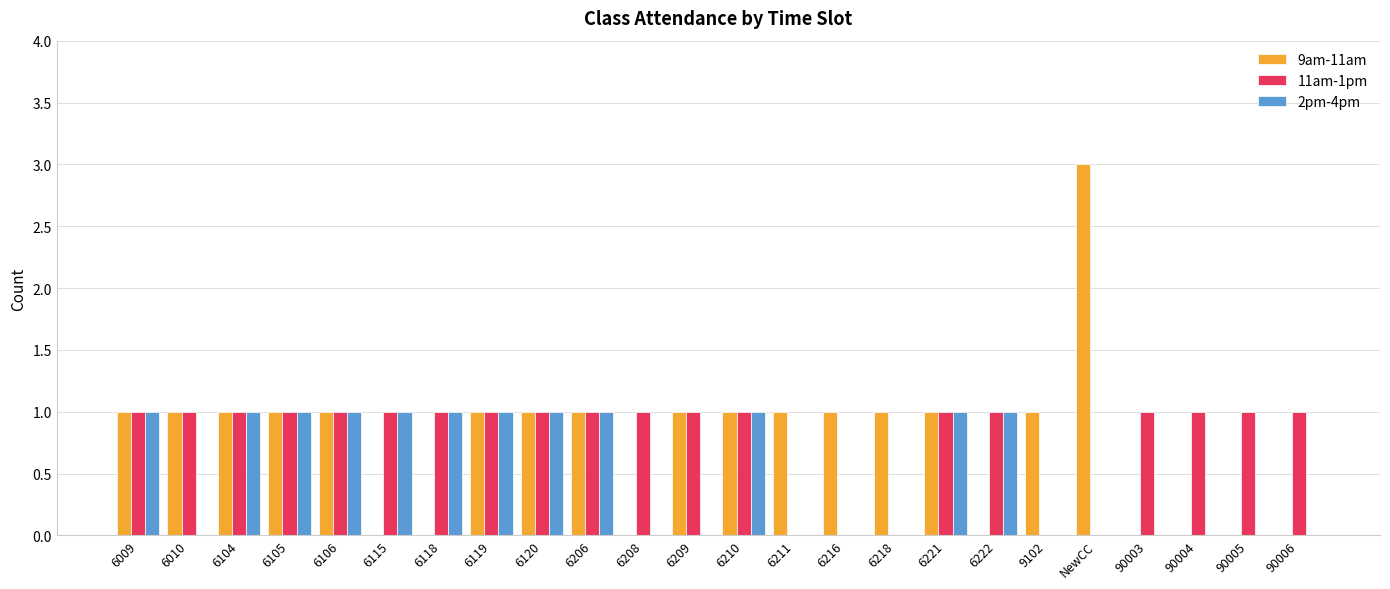

Is the value of 2pm-4pm at NewCC greater than the value of 11am-1pm at 90006?

No